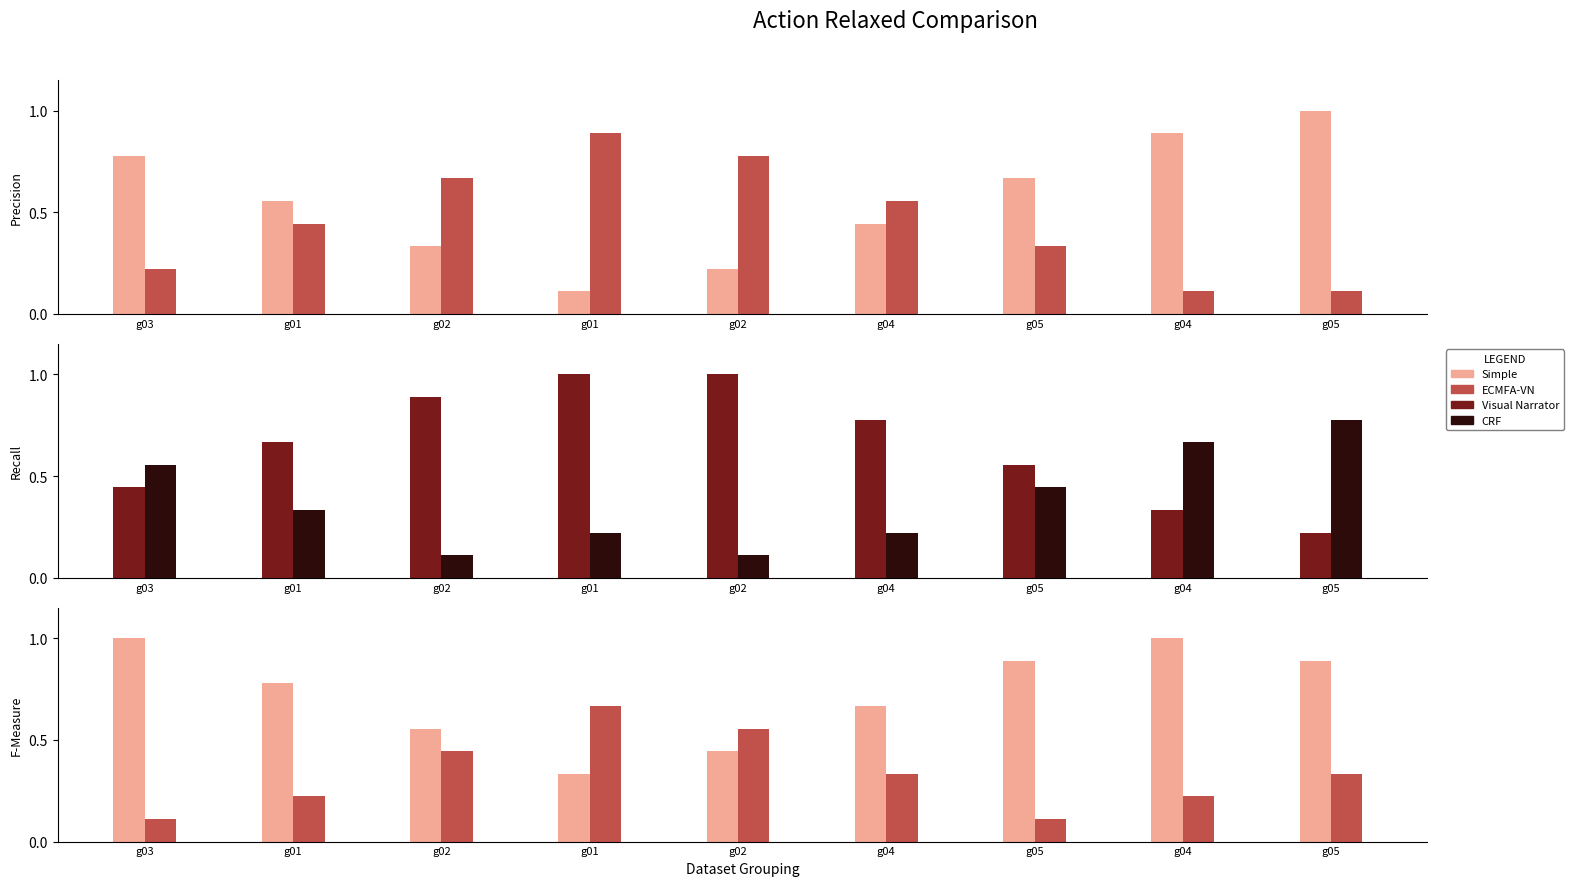

How many bars are there in each group?

6